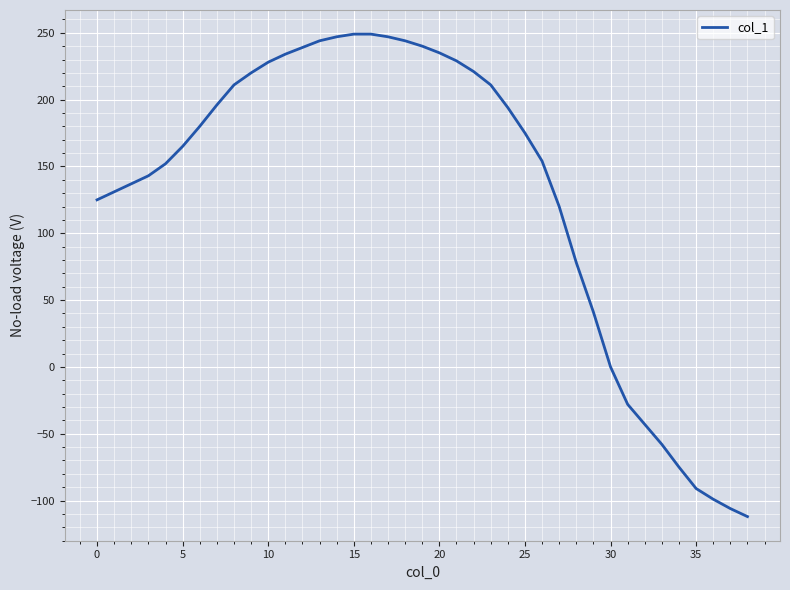

What is the difference between the maximum and minimum values?

361